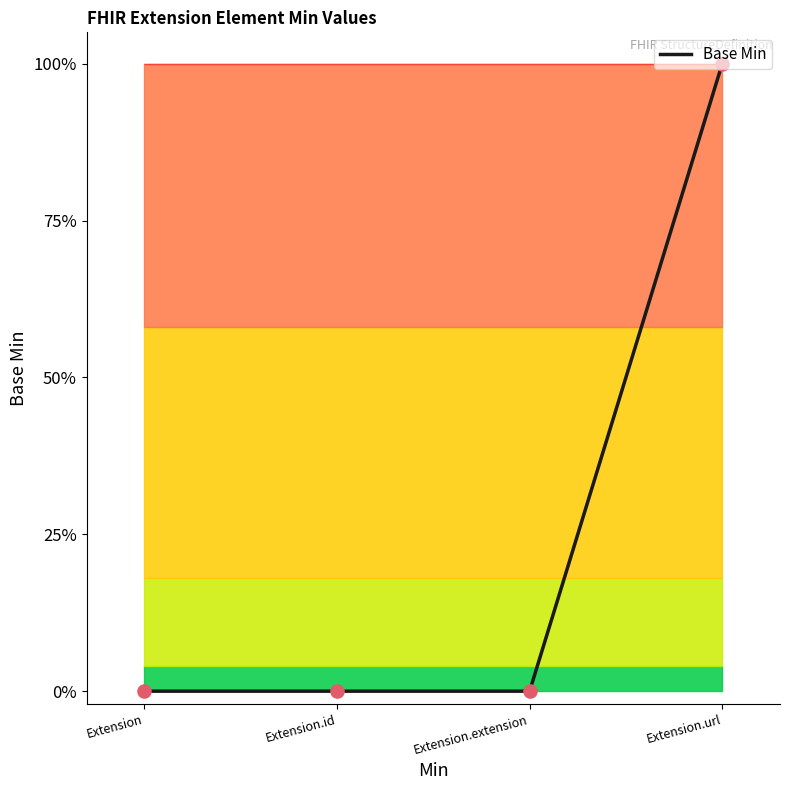

Which has a higher value, Extension.id or Extension.url?

Extension.url